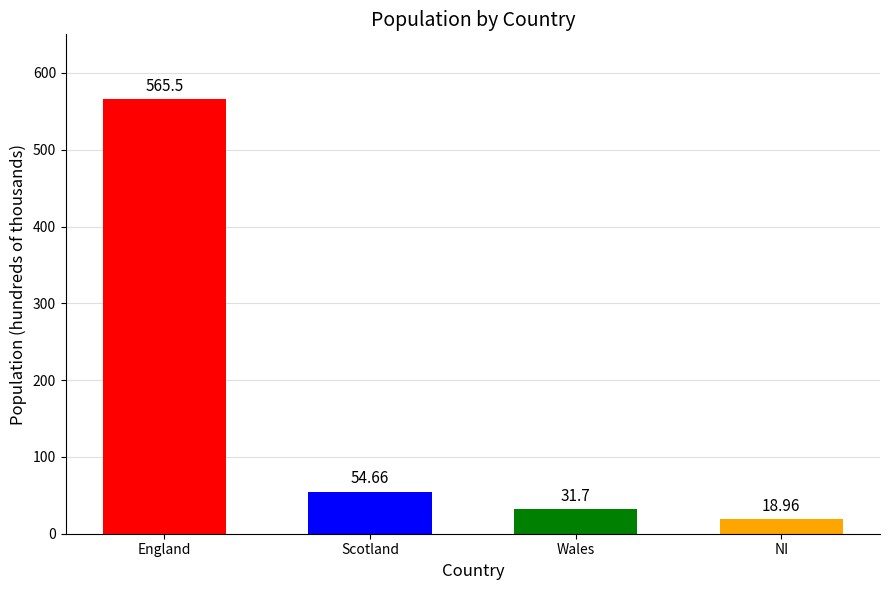

What is the sum of all values?

670.8